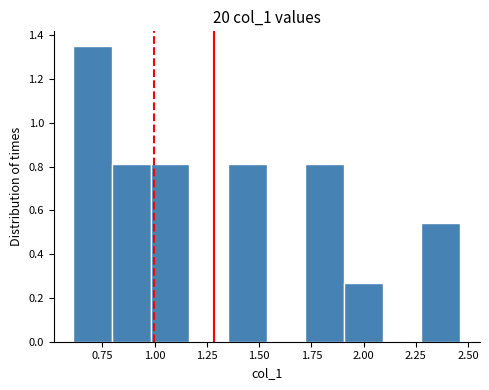

Around what value on the x-axis is the tallest bar? Give the approximate position of its centre, as read against the axis.

0.70